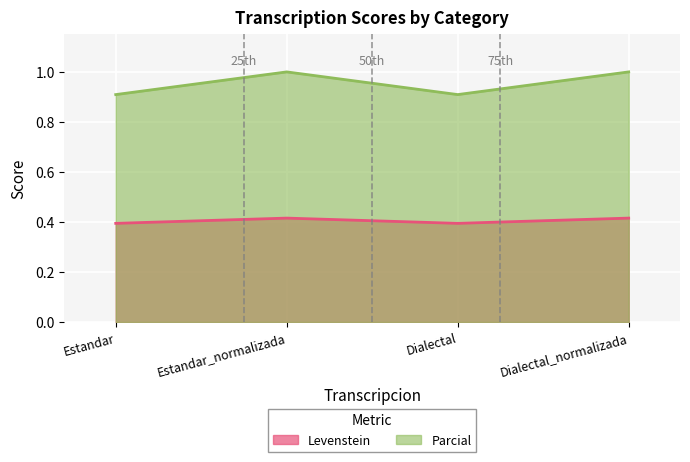

True or false: Levenstein has a value of 0.3 at Dialectal.

False